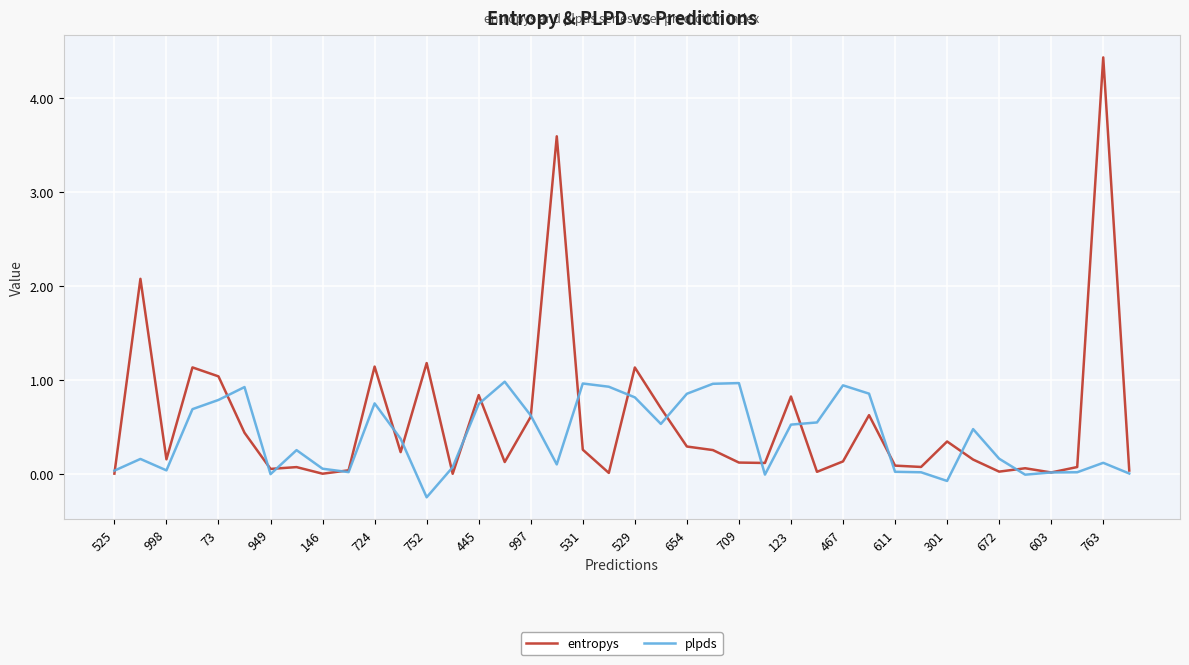

Which series has the largest range (max minus min)?

entropys